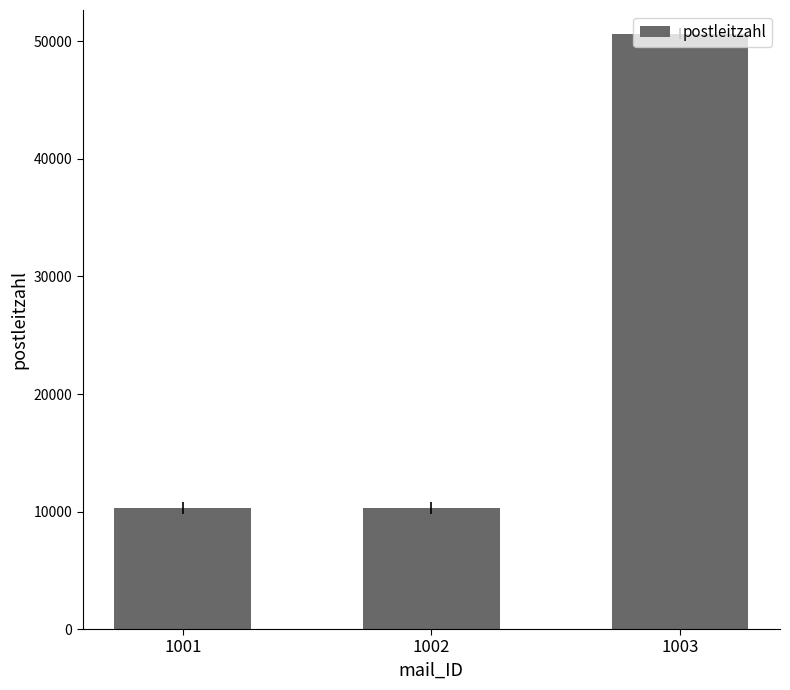

True or false: the data shows 10315 at 1002.

True